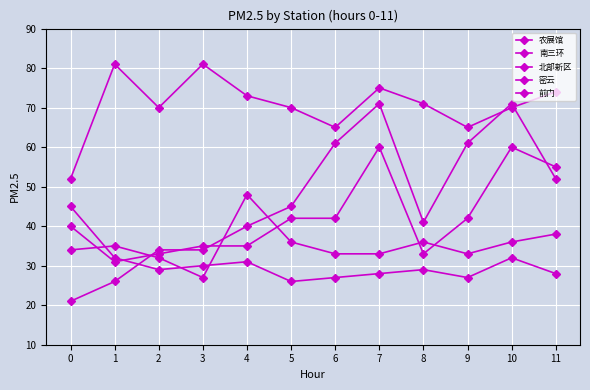

Where is the first local minimum for 南三环?

2